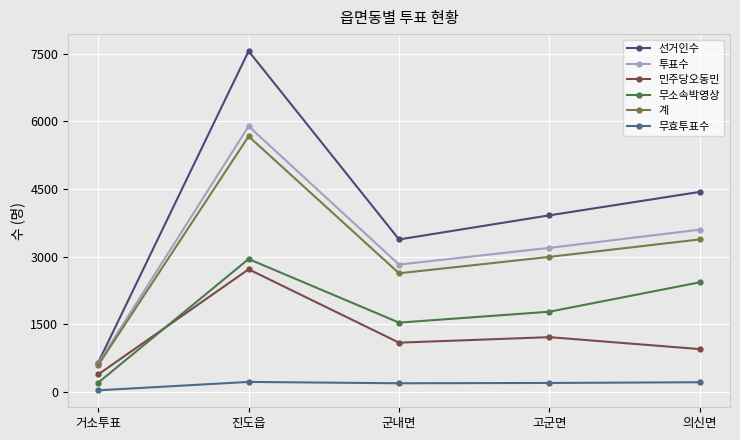

True or false: 계 and 선거인수 intersect in this chart.

False